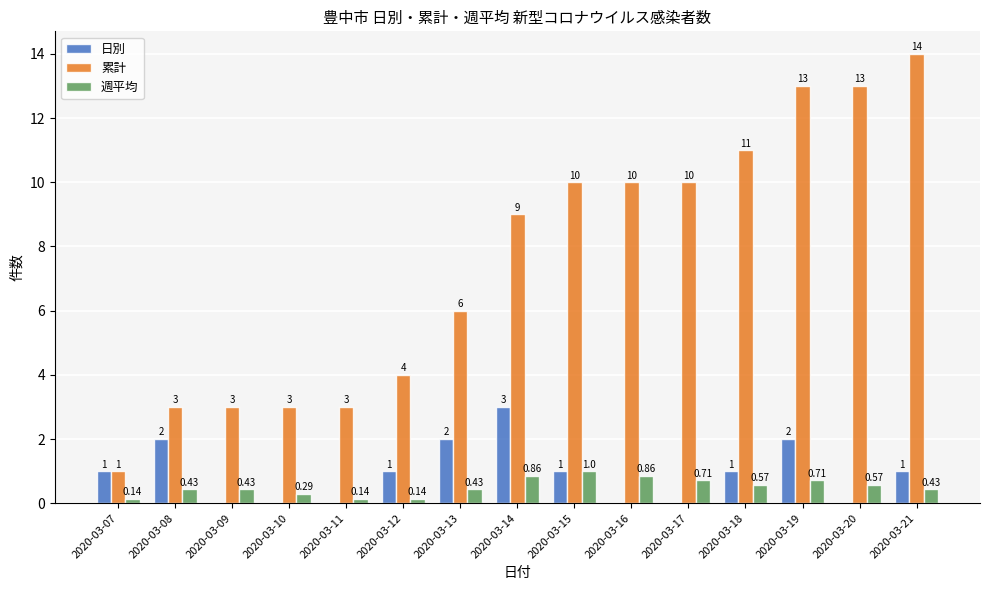

Which series has the largest total across all categories?

累計